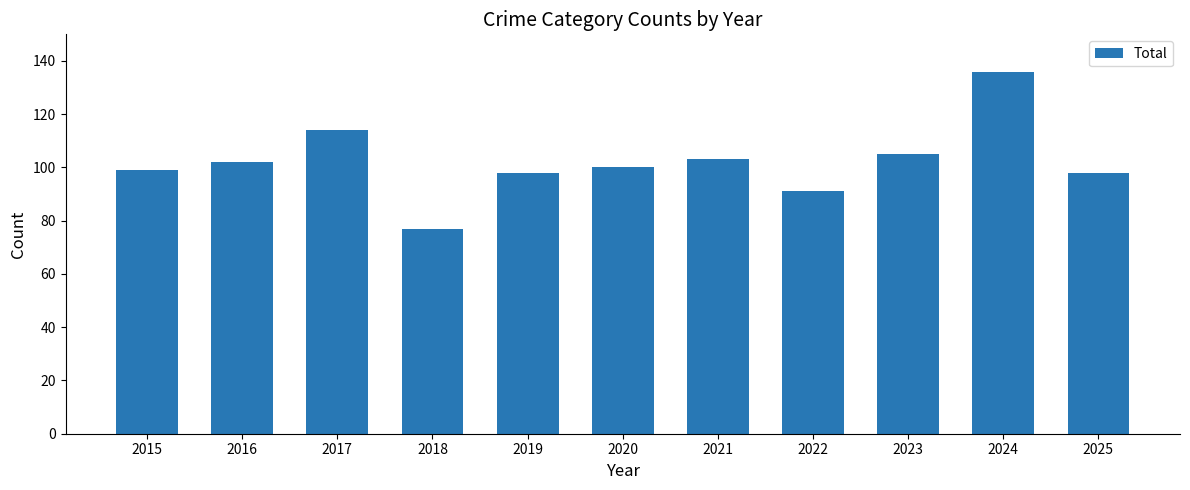

Which has a higher value, 2025 or 2018?

2025